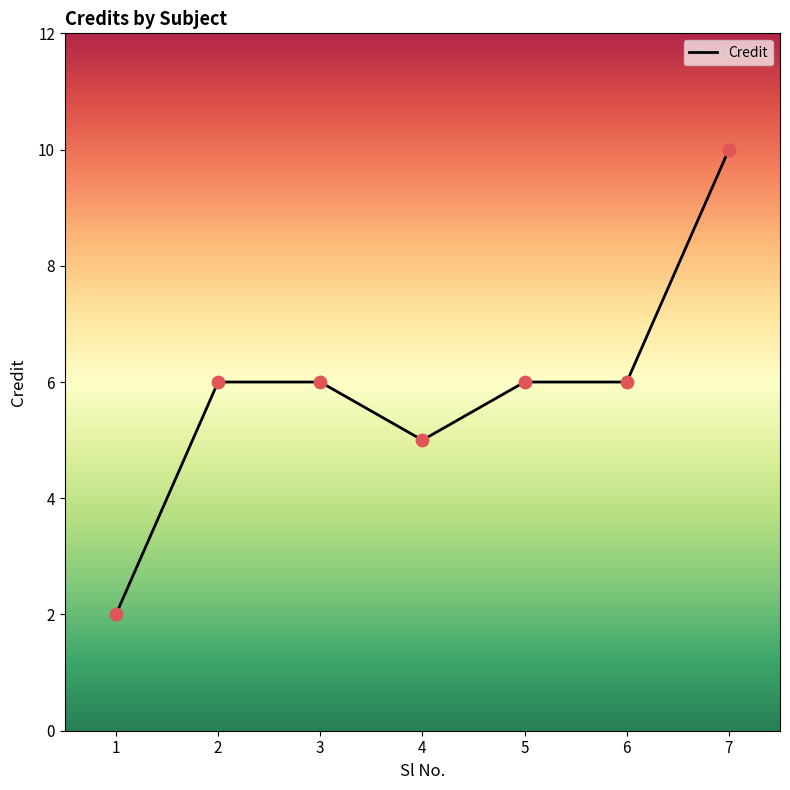

What is the ratio of the value at 6 to the value at 5?

1.0